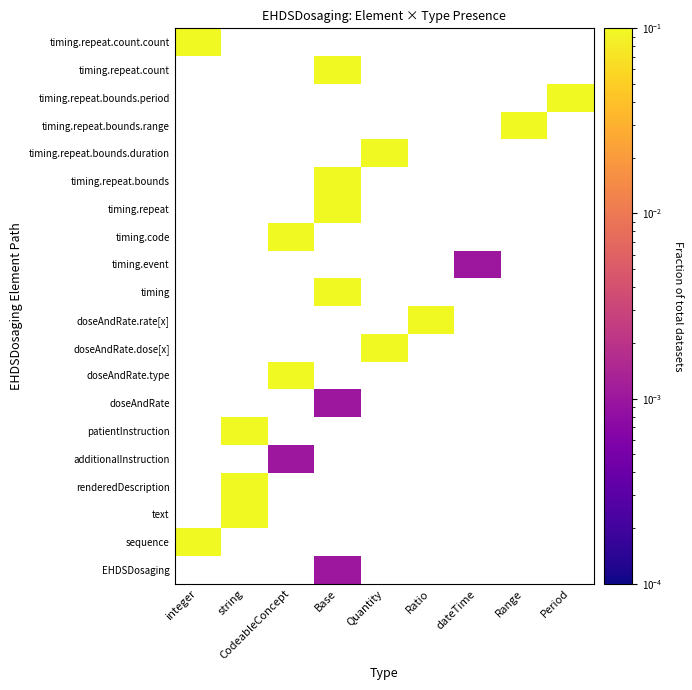

The doseAndRate.dose[x] series shows 0.0 at integer. True or false?

False